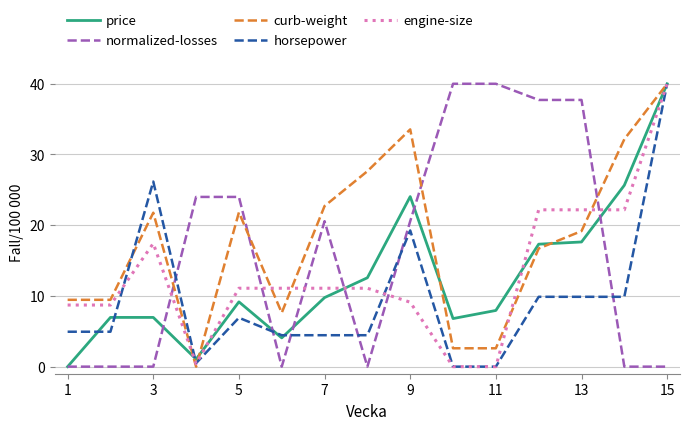

How many times do normalized-losses and engine-size cross each other?

6